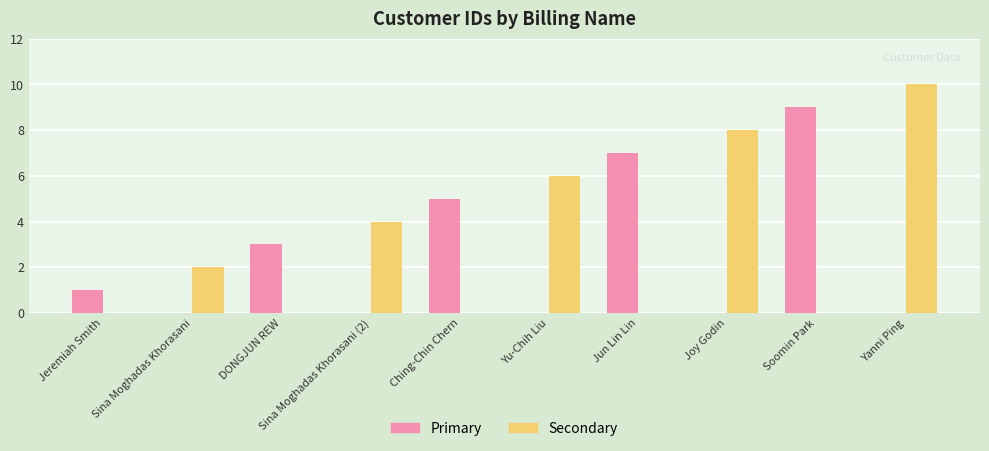

Which category has the highest value in the Primary series?

Soomin Park